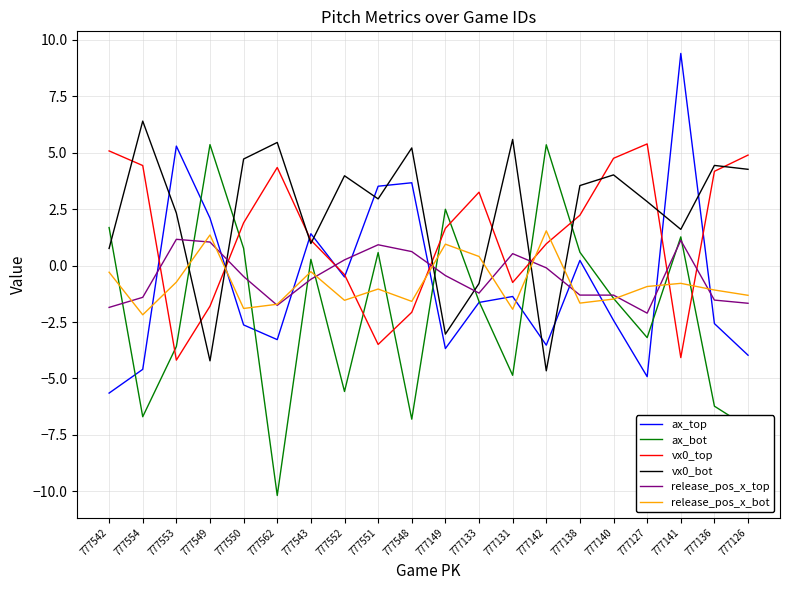

At which category does the chart reach its minimum across all series?

777562